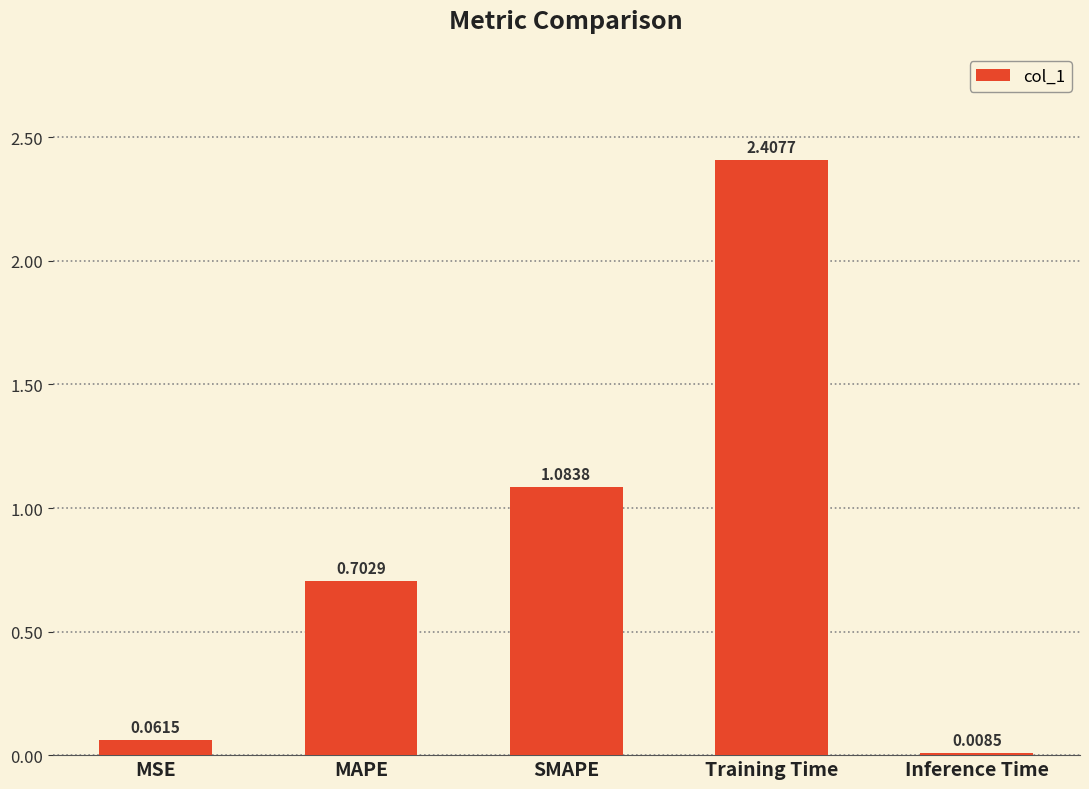

What is the ratio of the value at MAPE to the value at SMAPE?

0.6